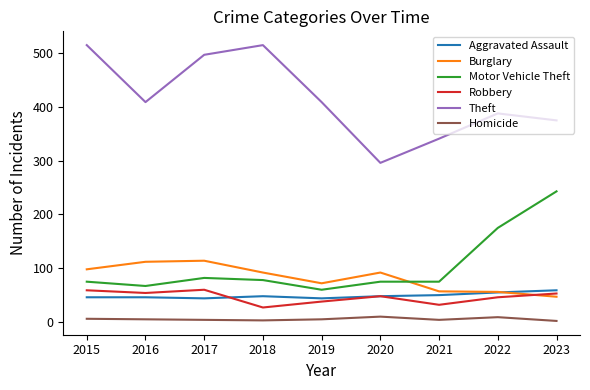

Is it true that Robbery equals 38 at 2019?

True